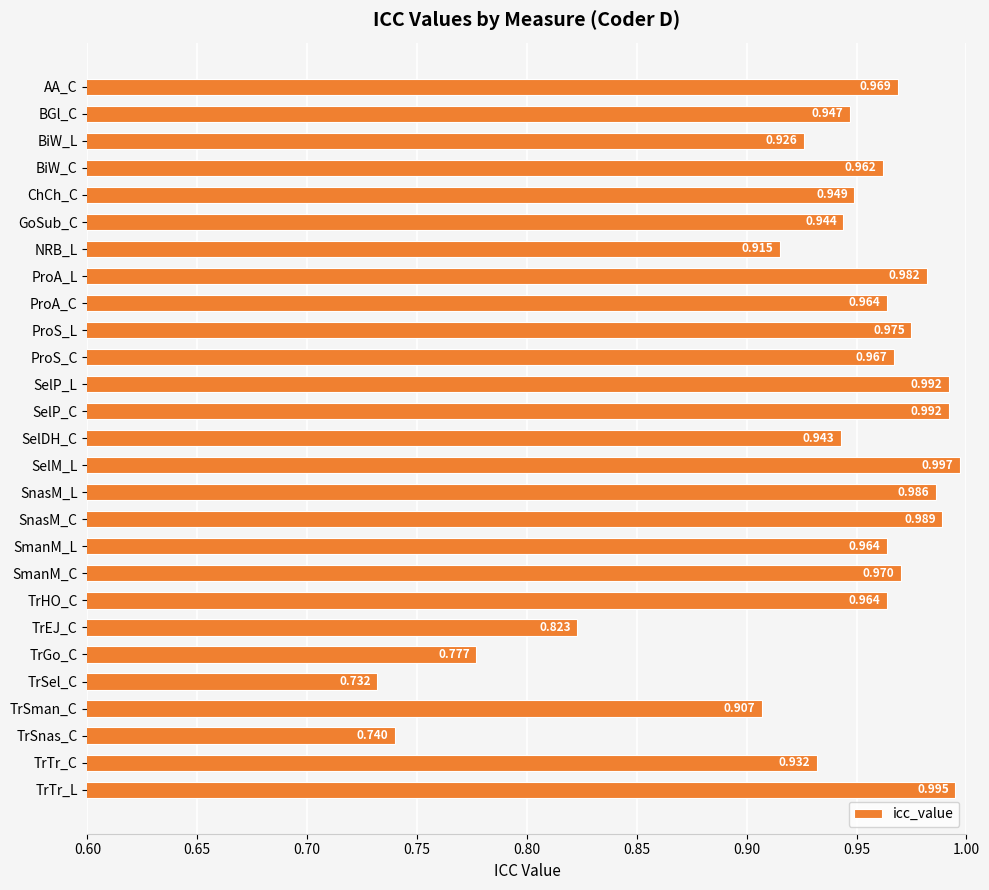

Count the number of categories in the chart.

27